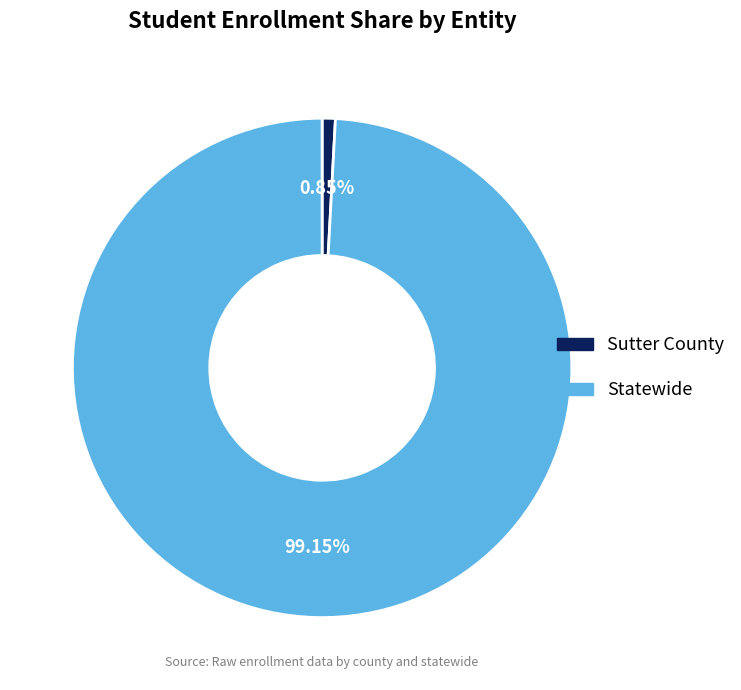

Which slice is the smallest?

Sutter County